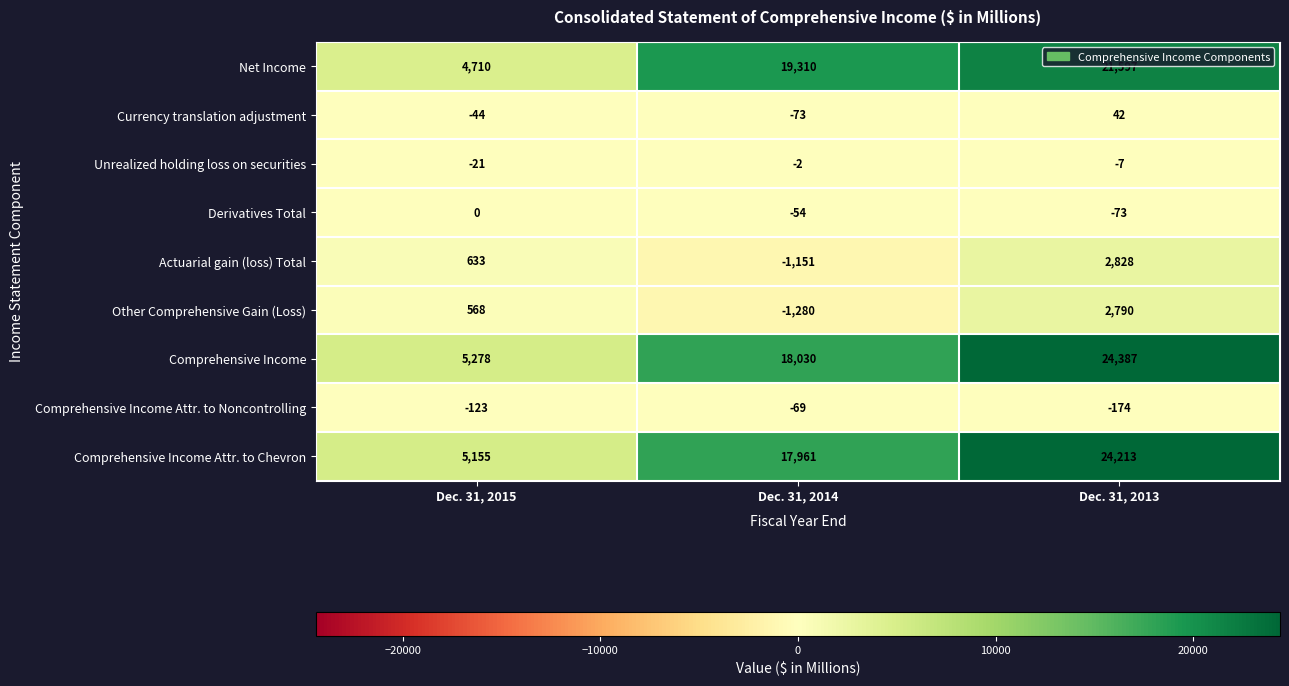

Rank the series at Dec. 31, 2015 from lowest to highest value.

Comprehensive Income Attr. to Noncontrolling, Currency translation adjustment, Unrealized holding loss on securities, Derivatives Total, Other Comprehensive Gain (Loss), Actuarial gain (loss) Total, Net Income, Comprehensive Income Attr. to Chevron, Comprehensive Income